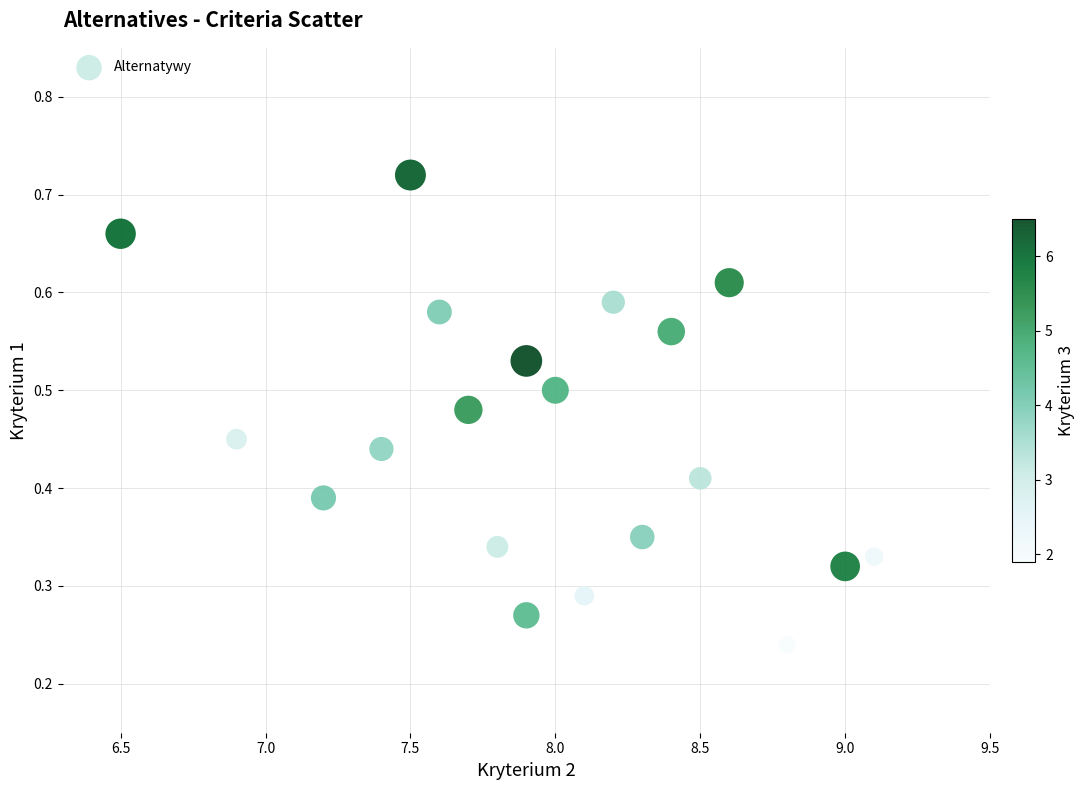

What is the range of X values (max minus min)?

2.6